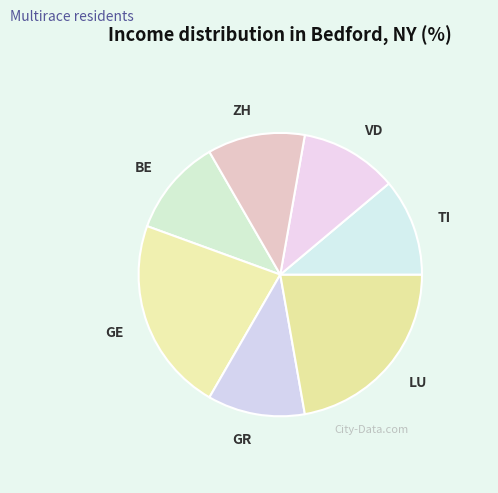

Do GE and ZH together represent more than half of the pie?

No